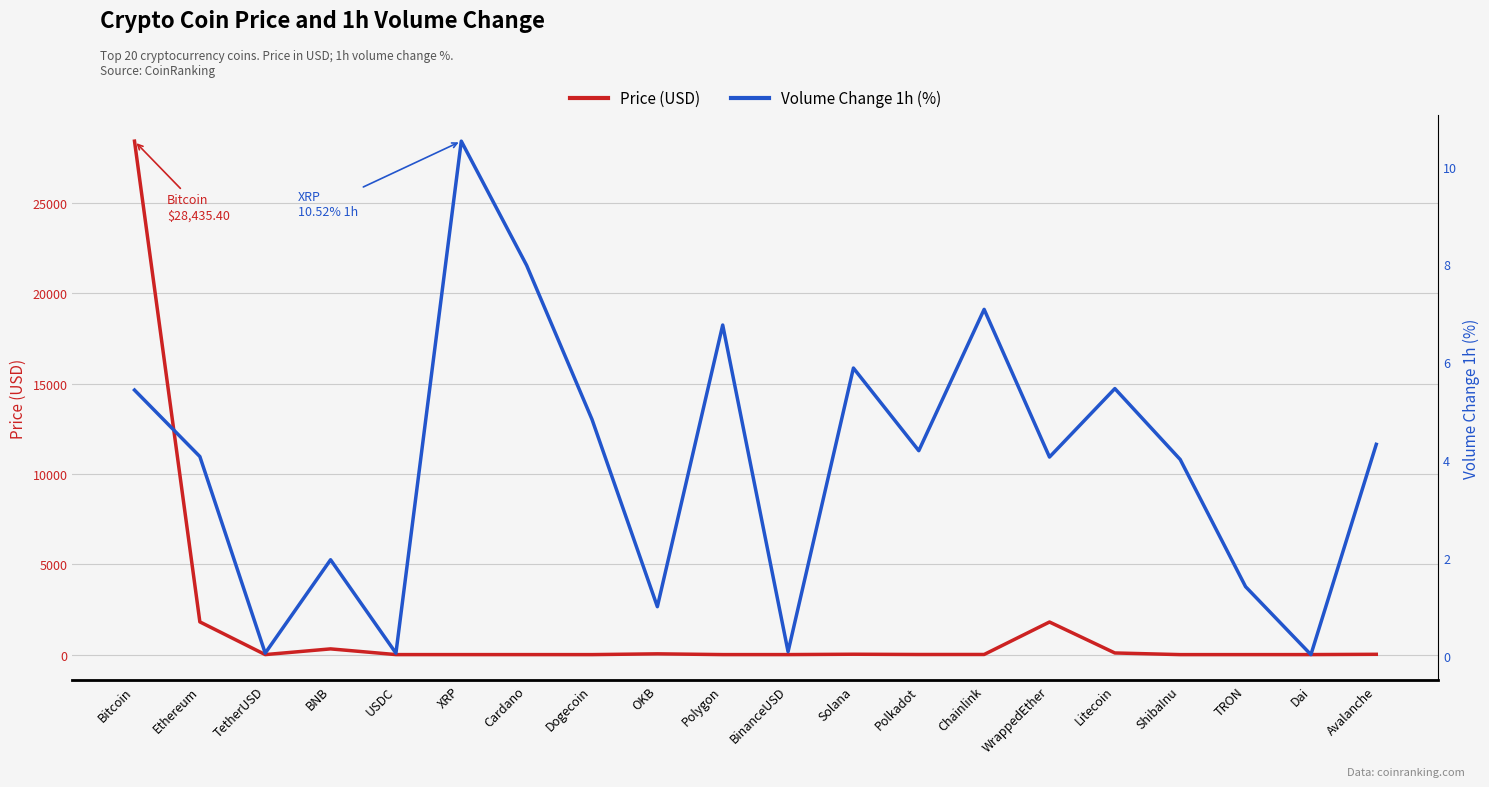

At how many categories does at least one series exceed 21424?

1